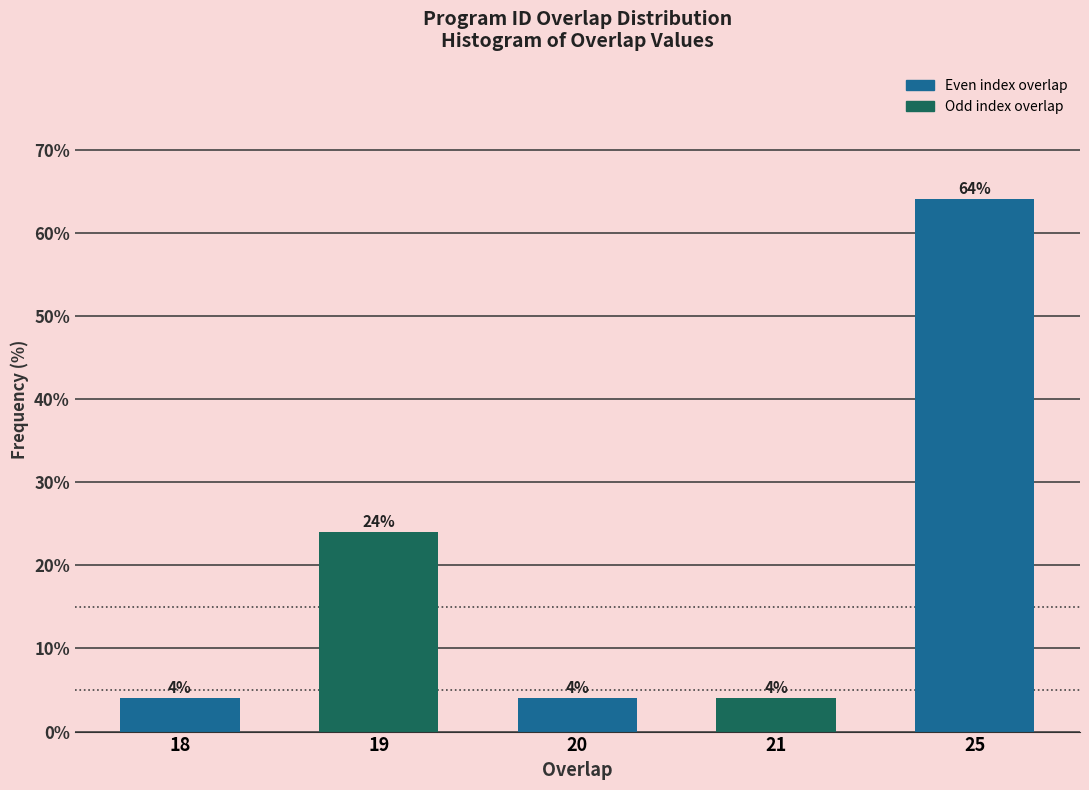

Reading right to left, extract all data points from this chart.

64	4	4	24	4